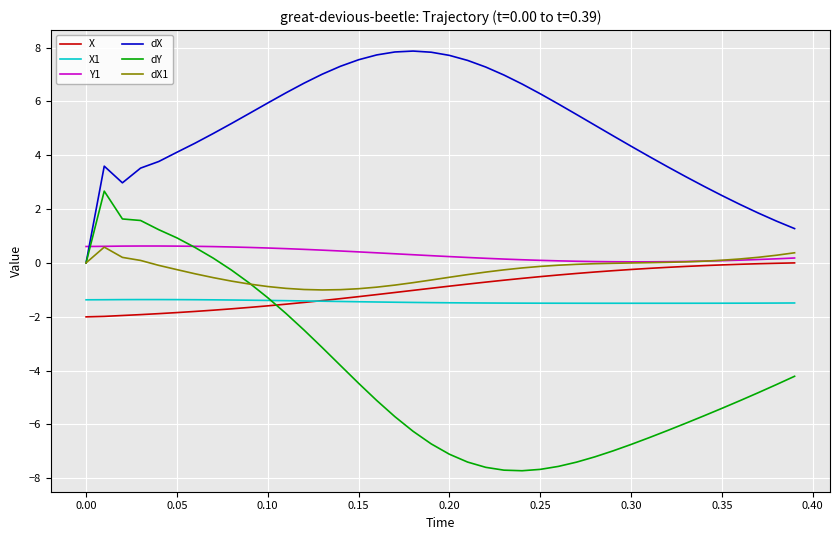

What is the difference between the maximum and minimum values in the dX1 series?

1.6